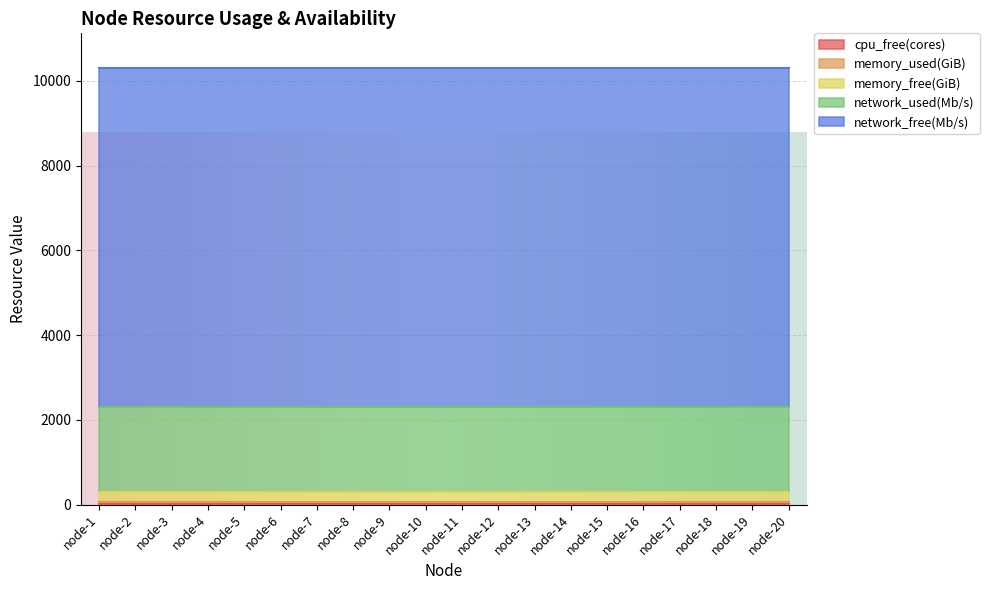

Count the number of categories in the chart.

20